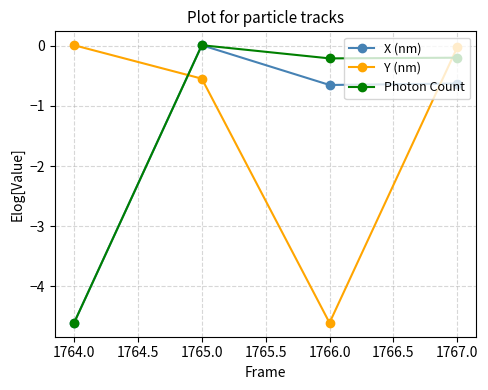

At which label does Y (nm) first exceed 0?

1764.0